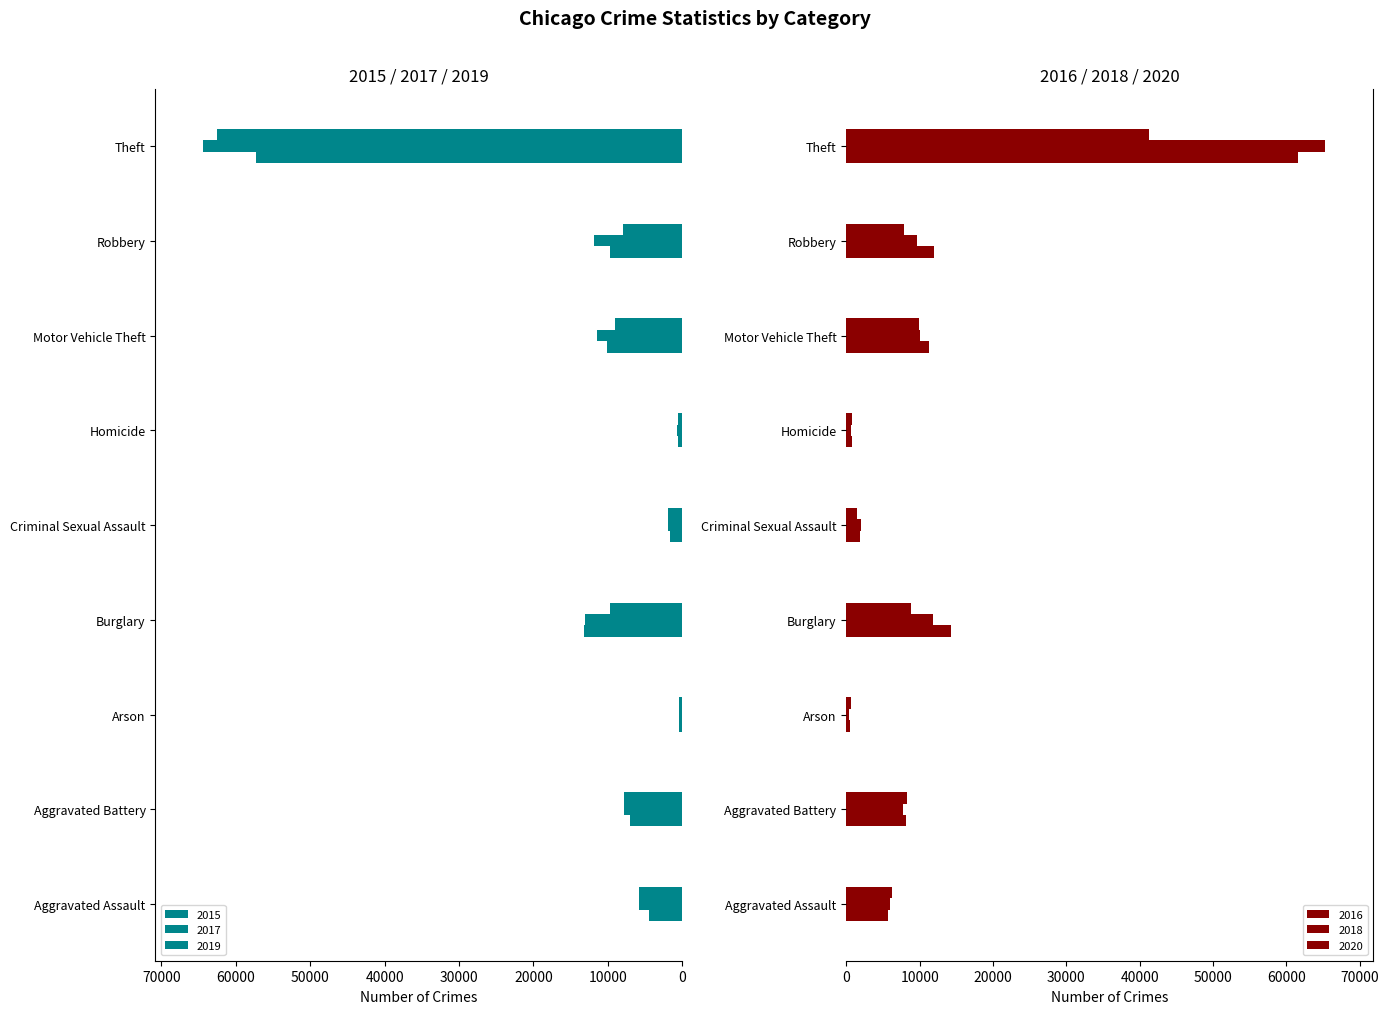

Is the value of 2018 at Arson greater than the value of 2019 at Homicide?

No